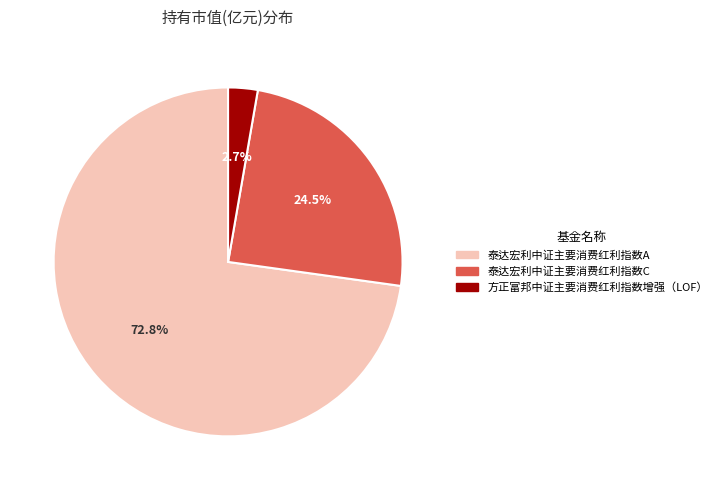

Rank the categories by value from highest to lowest.

泰达宏利中证主要消费红利指数A, 泰达宏利中证主要消费红利指数C, 方正富邦中证主要消费红利指数增强（LOF）